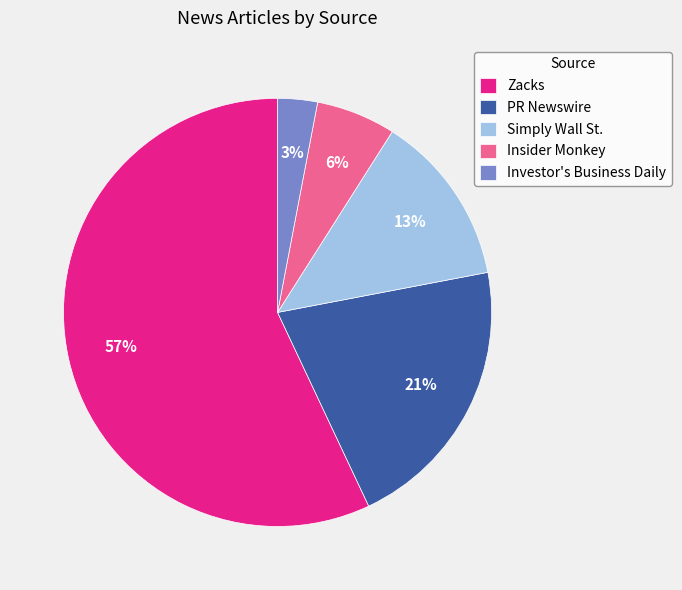

To the nearest percent, what is the average slice percentage?

20%